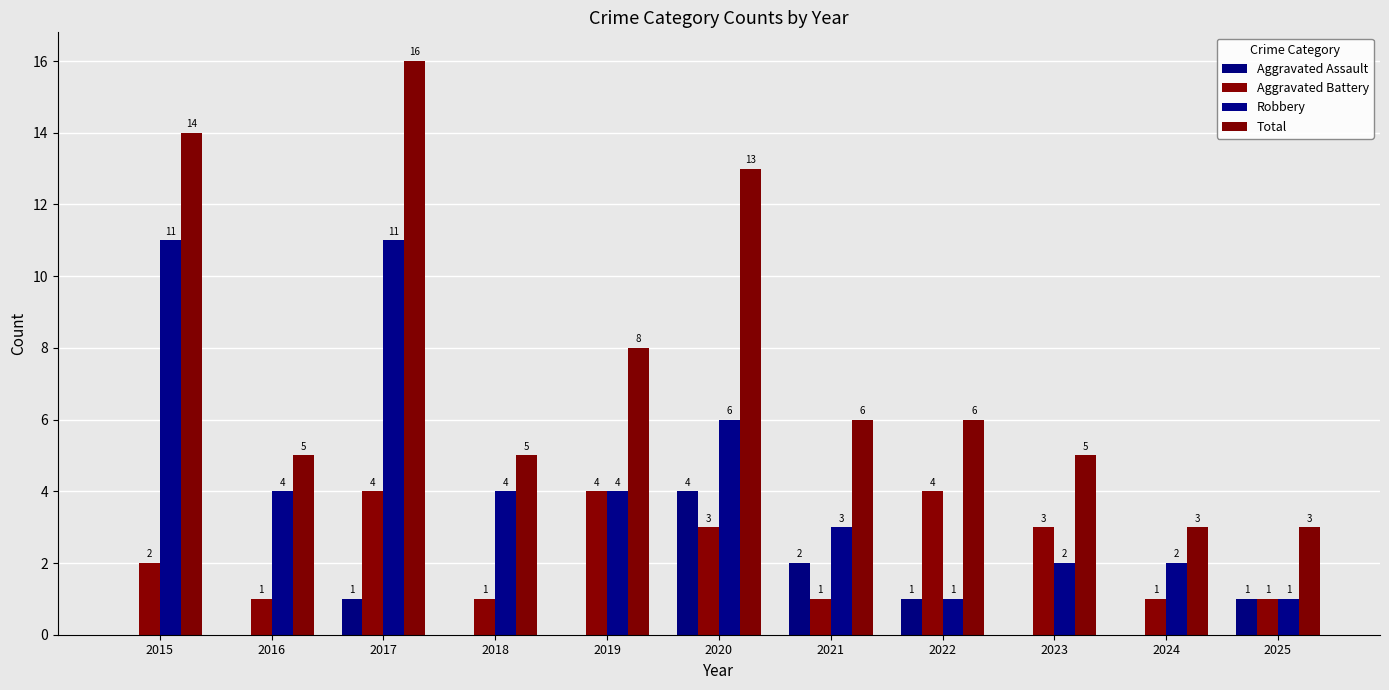

What is the spread (max minus min) of values at 2021?

5